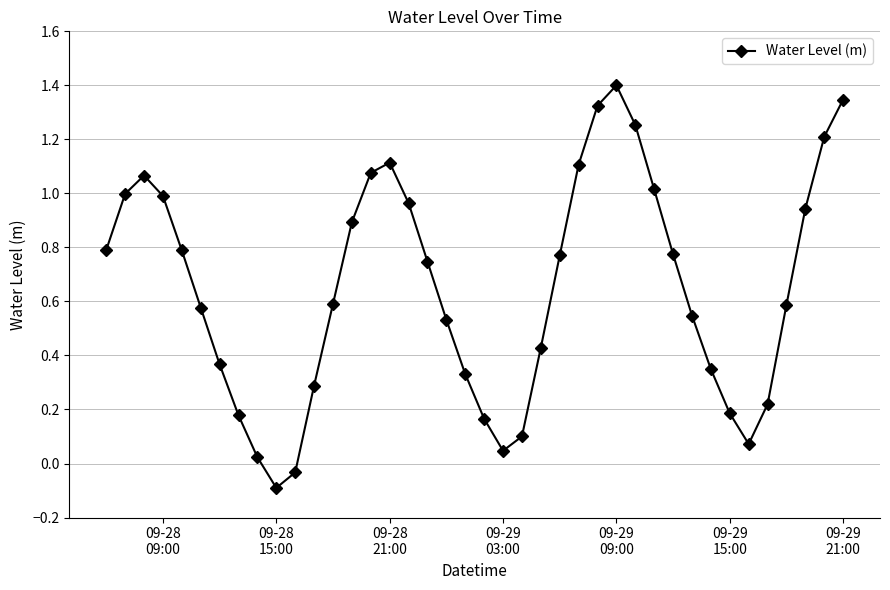

What is the difference between the second highest and minimum values?

1.4